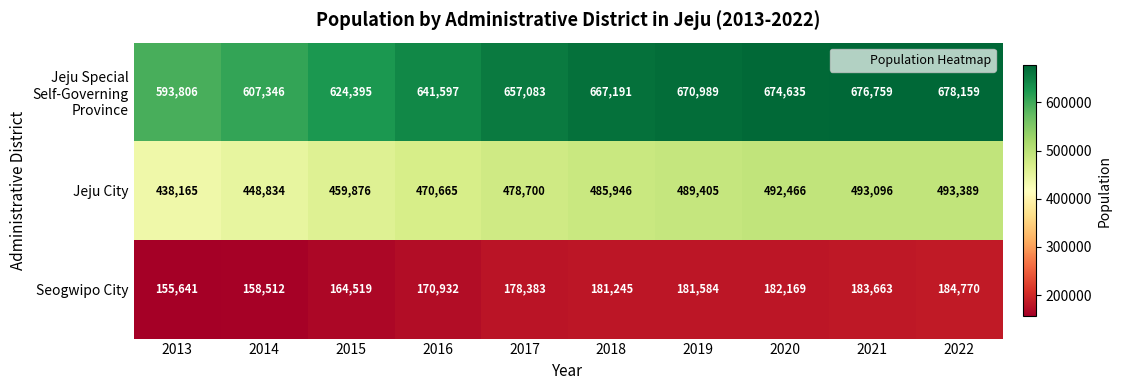

At which label is Jeju City closest to 465777?

2016